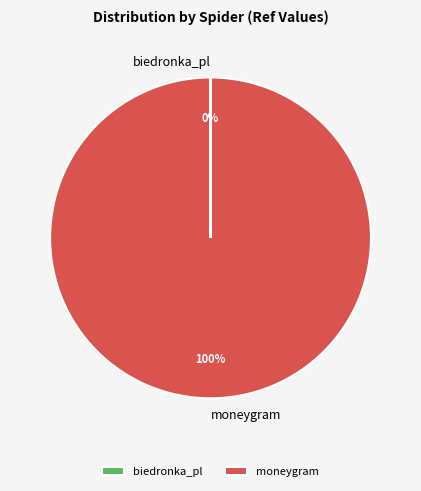

Is moneygram the majority of the pie?

Yes